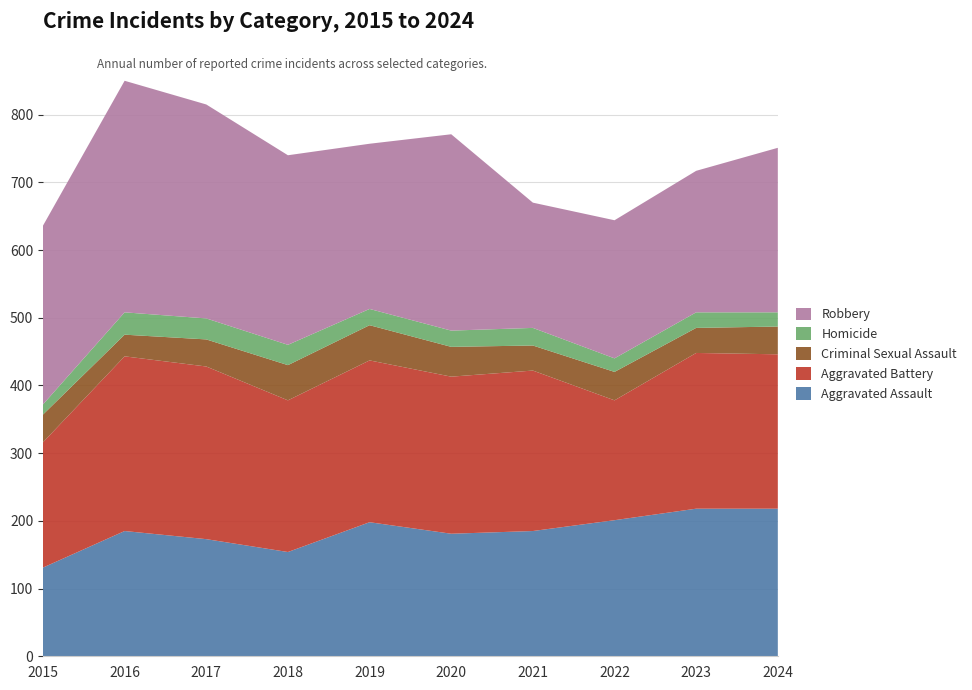

Reading left to right, transcribe all the data shown in this chart.

Aggravated Assault: 131	185	173	154	198	181	185	201	218	218
Aggravated Battery: 185	258	255	224	239	232	237	177	230	228
Criminal Sexual Assault: 41	32	40	52	52	44	37	42	37	41
Homicide: 15	33	31	30	24	24	26	20	23	21
Robbery: 264	342	316	280	244	290	185	204	209	243